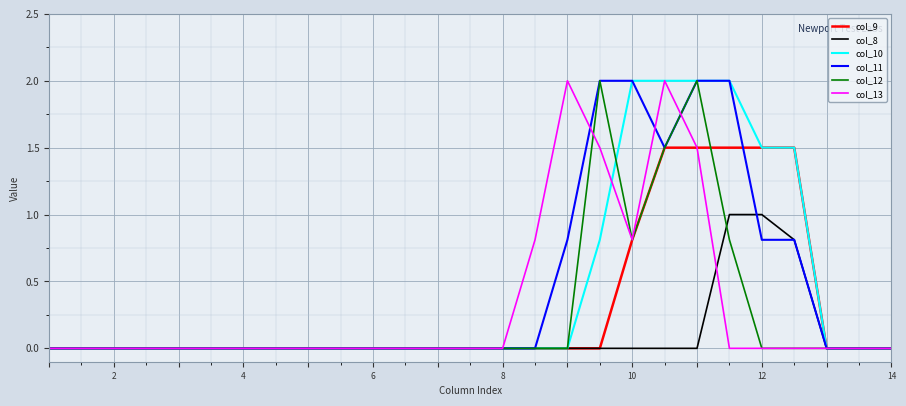

What is the maximum value for col_9?

1.5